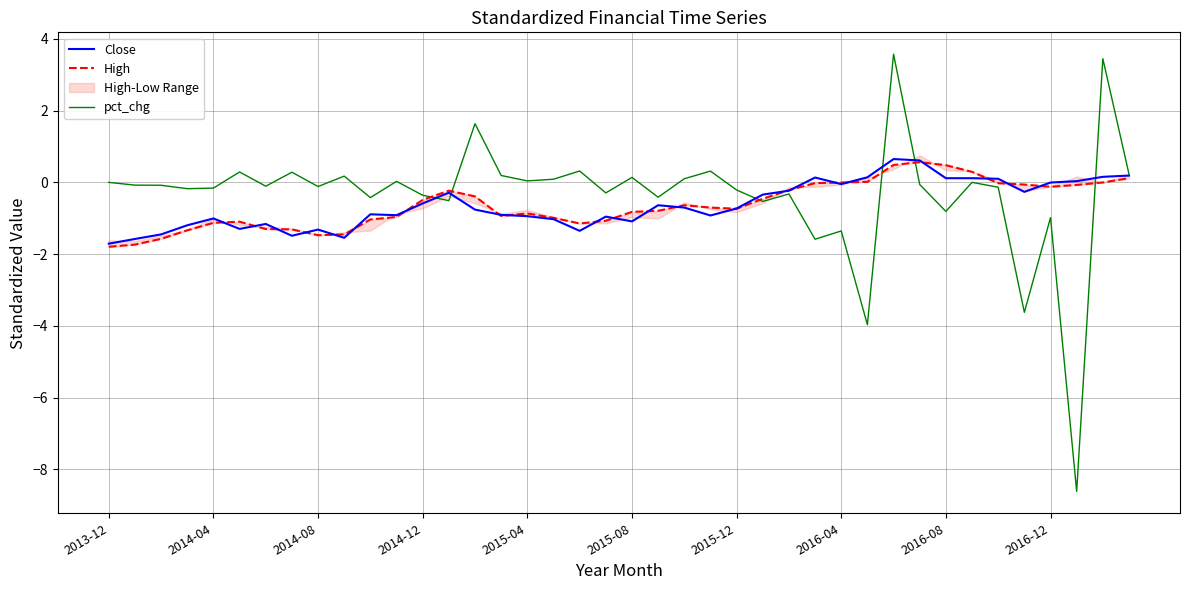

The Close series shows -2.2 at 2014-08. True or false?

False